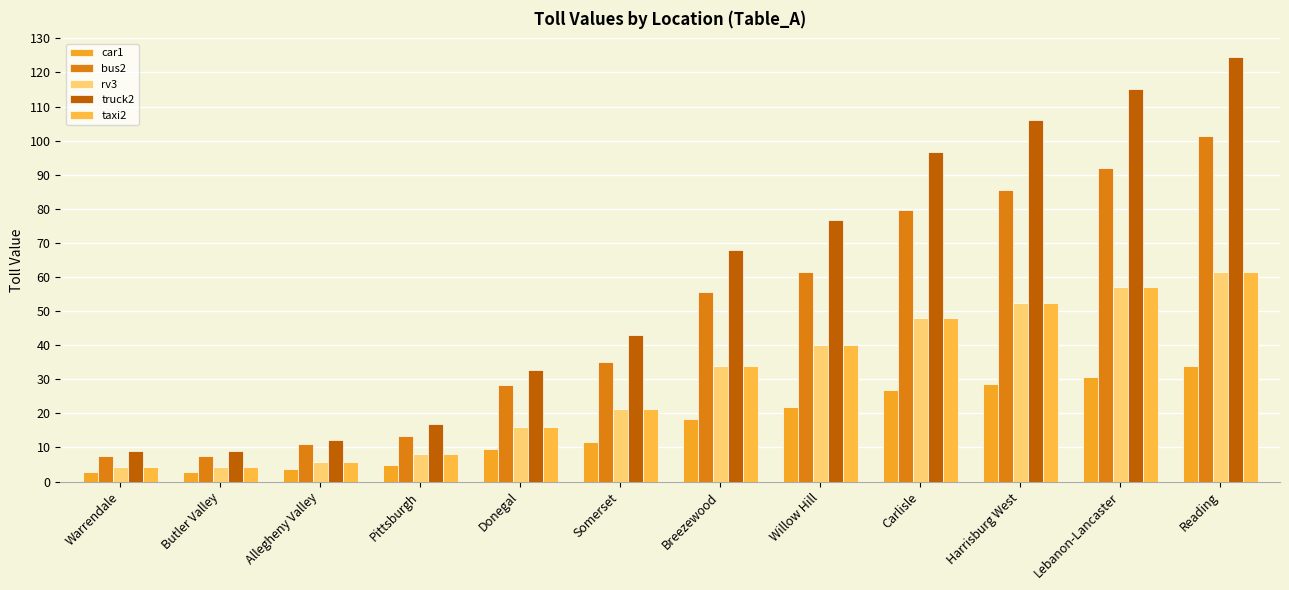

What is the minimum value shown in the chart?

2.7